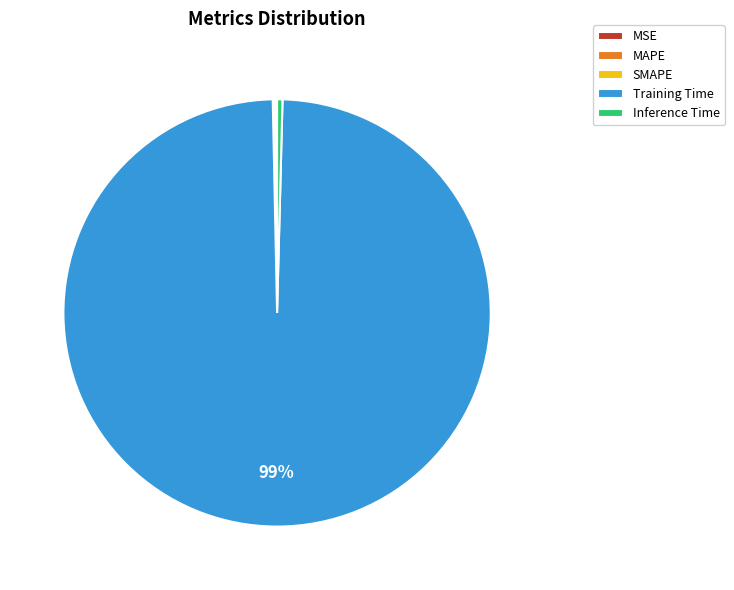

Between Training Time and Inference Time, which is larger?

Training Time